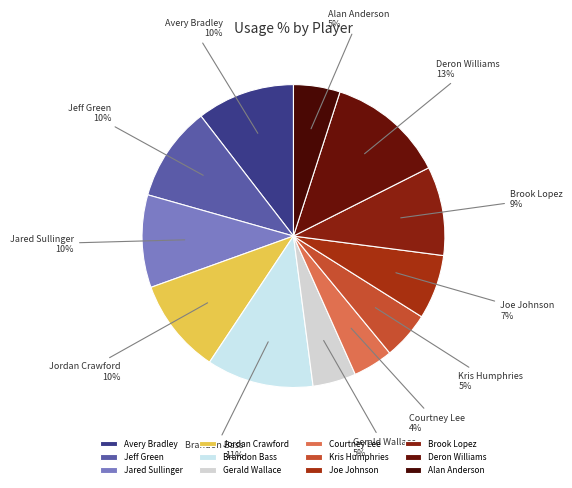

Does Courtney Lee account for over 50% of the chart?

No